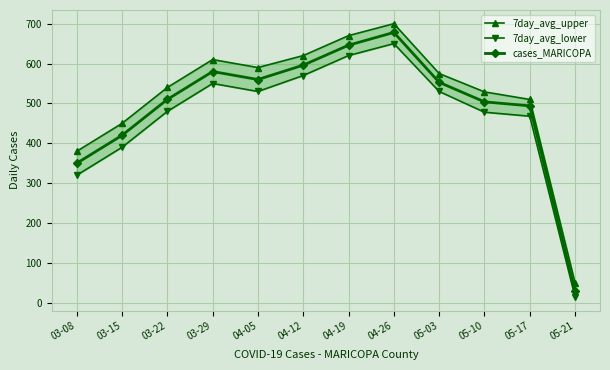

True or false: 7day_avg_lower and cases_MARICOPA cross at least once.

False